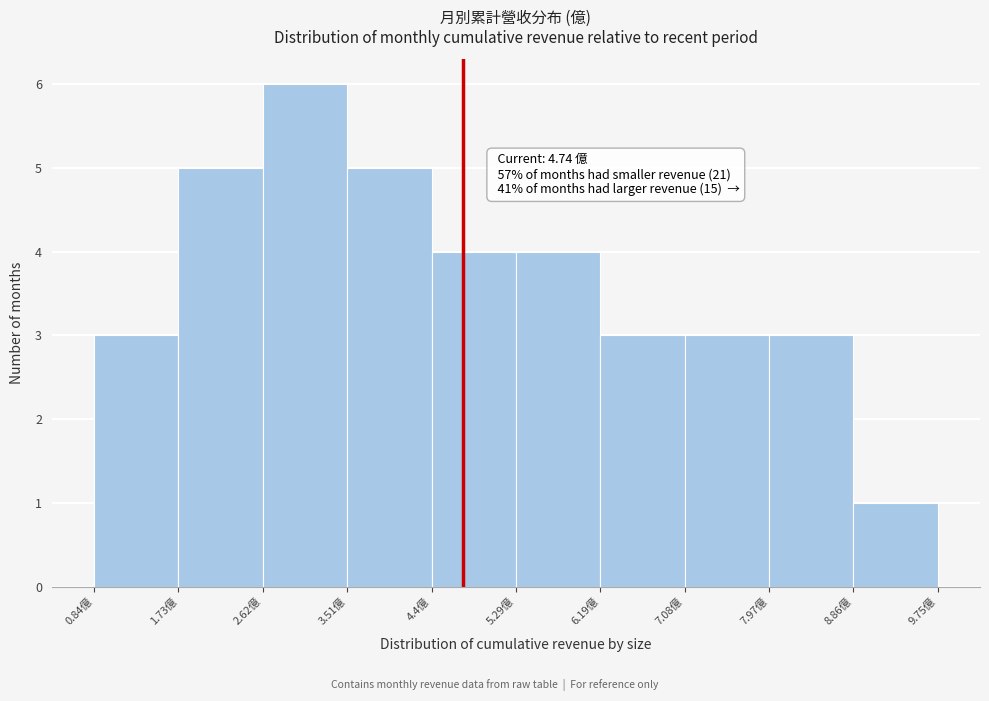

Which range on the x-axis has the tallest bar?

2.6 to 3.5